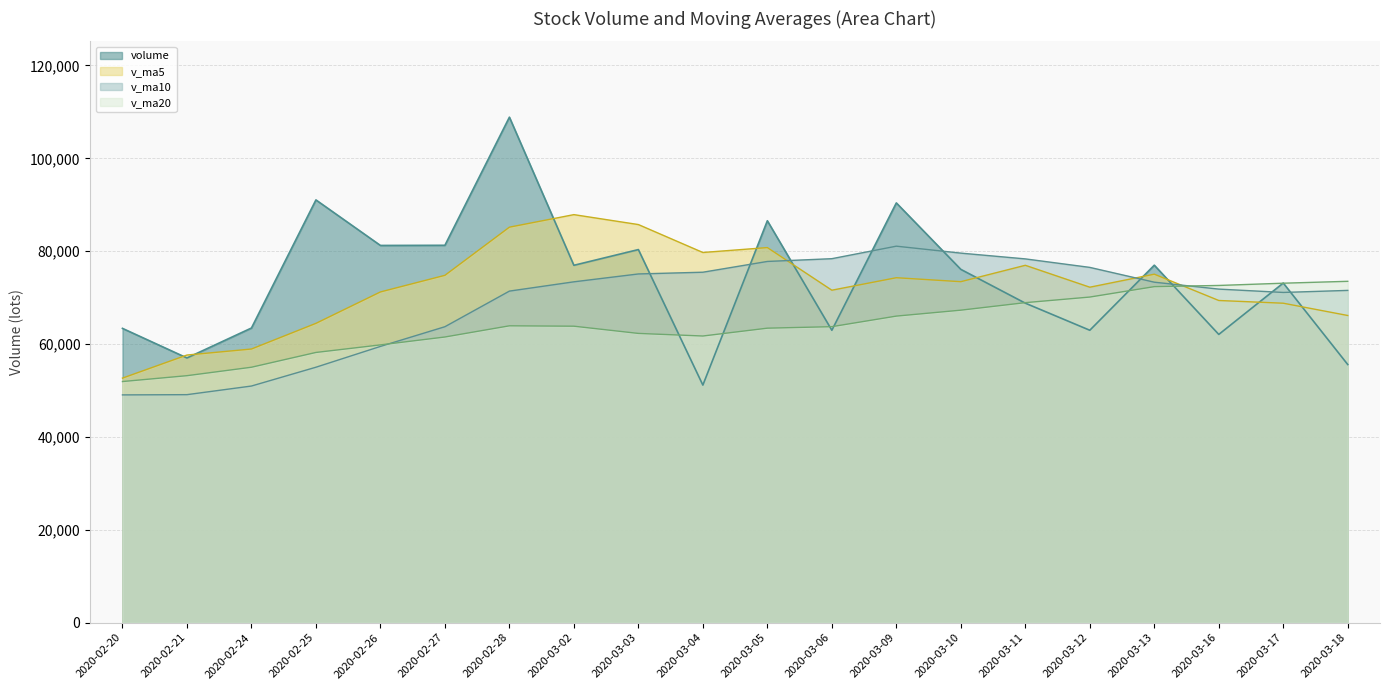

Rank the series at 2020-02-25 from highest to lowest value.

volume, v_ma5, v_ma20, v_ma10